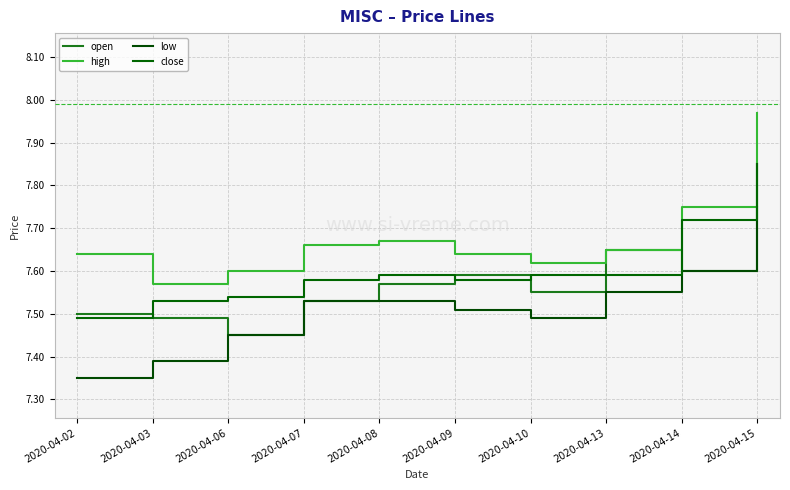

List the series in order of their peak value, lowest first.

low, open, close, high